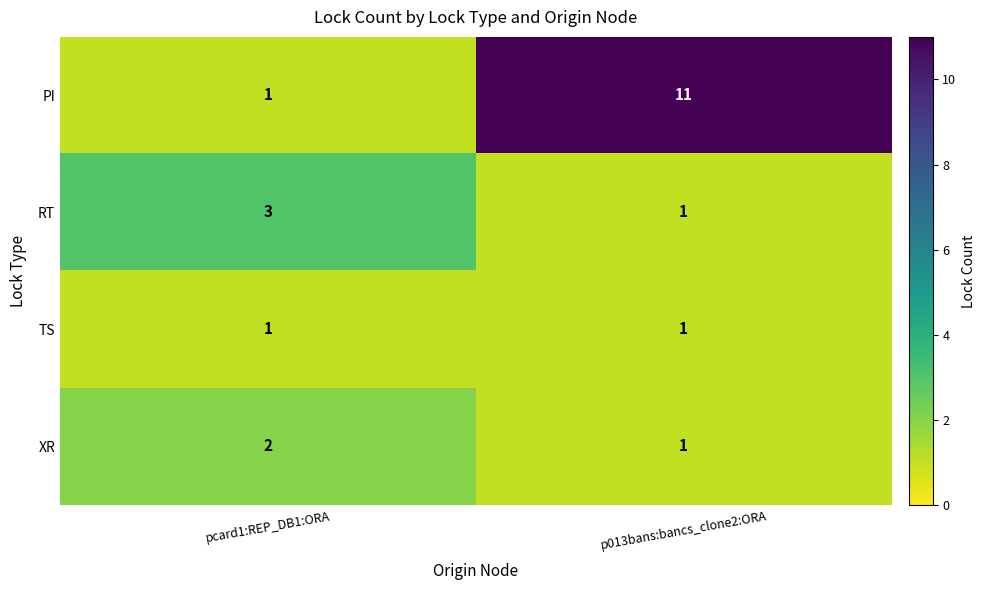

Which series has the largest total across all categories?

PI